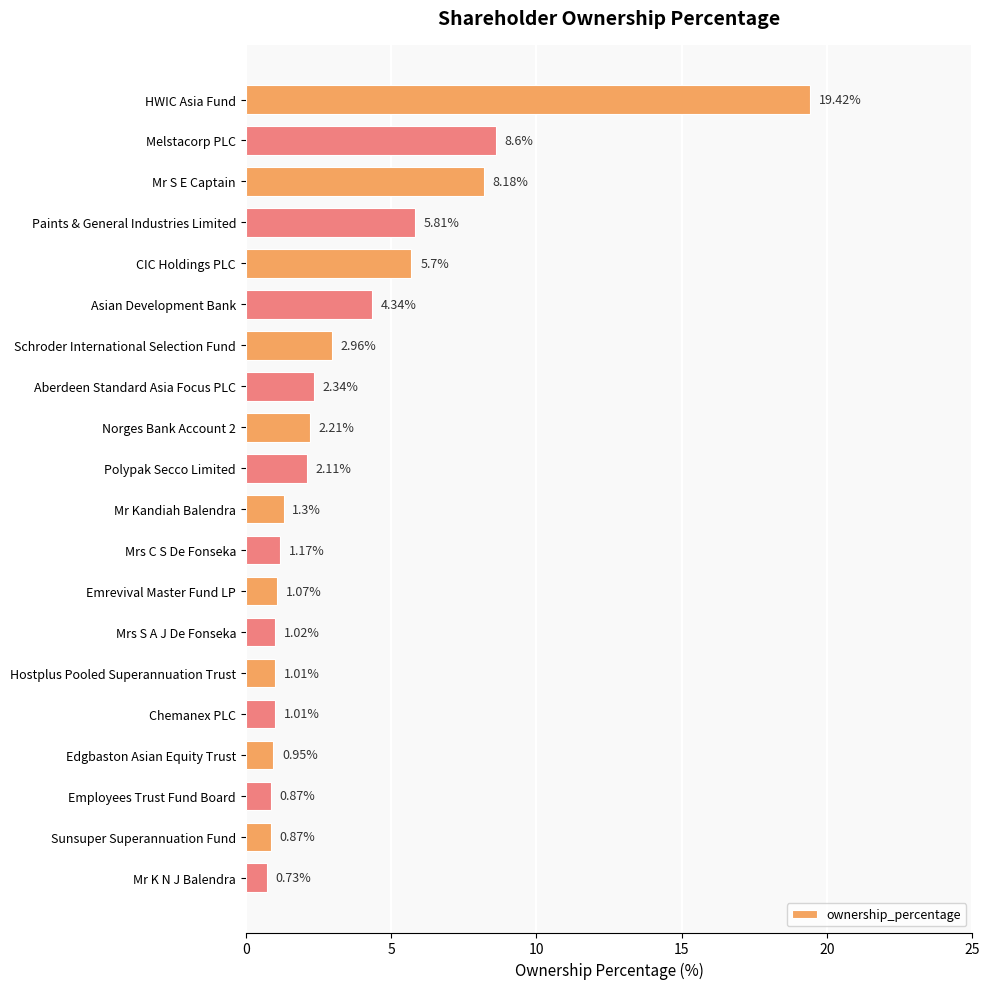

Between Schroder International Selection Fund and Mr S E Captain, which is larger?

Mr S E Captain